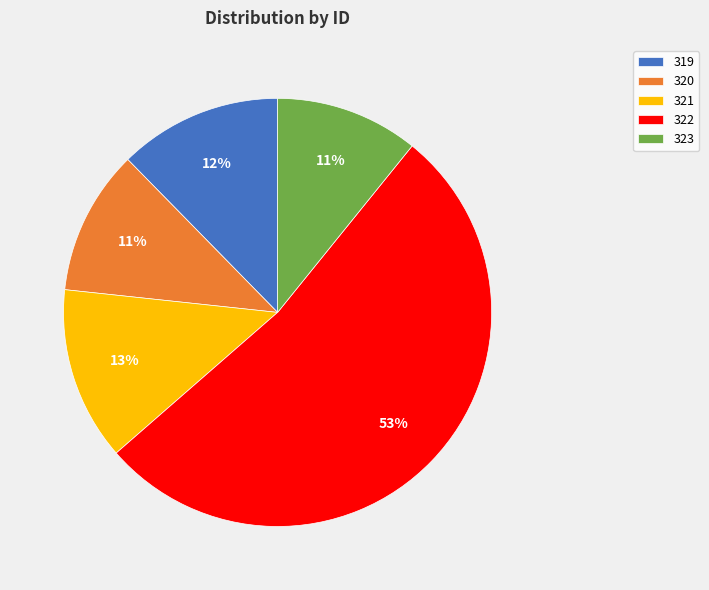

Count the number of slices in the pie.

5